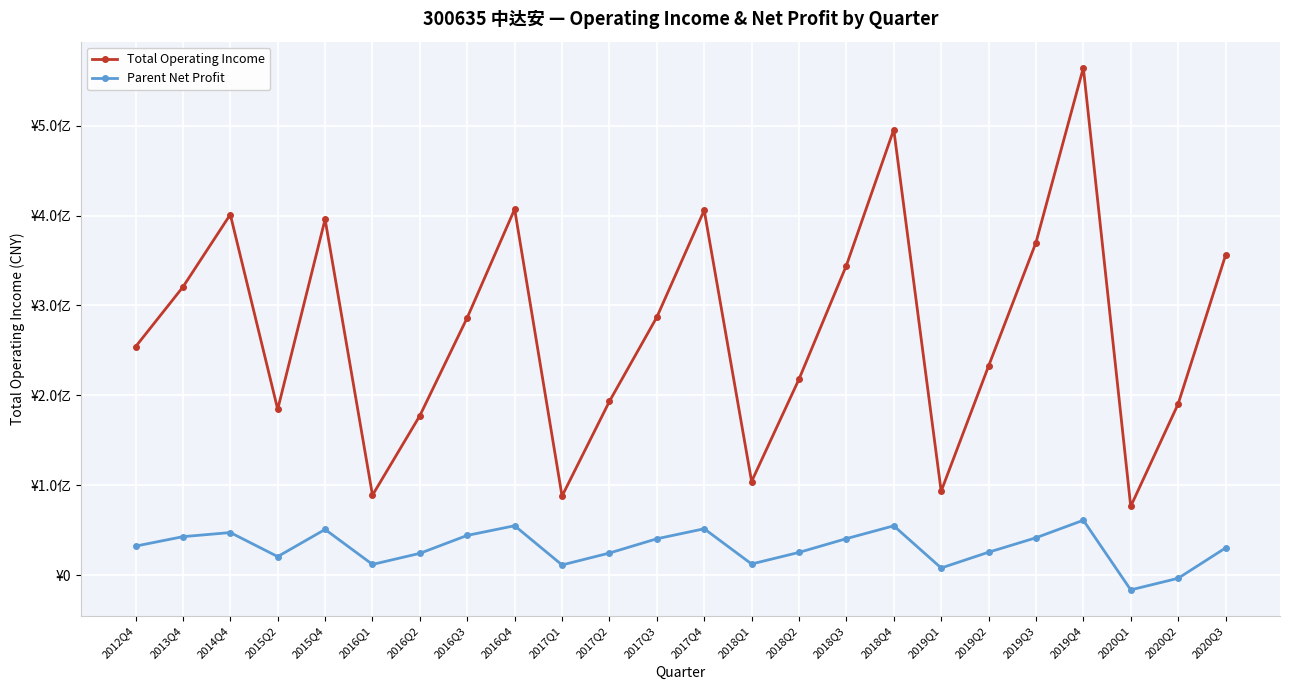

Rank the series by their maximum value, from lowest to highest.

Parent Net Profit, Total Operating Income